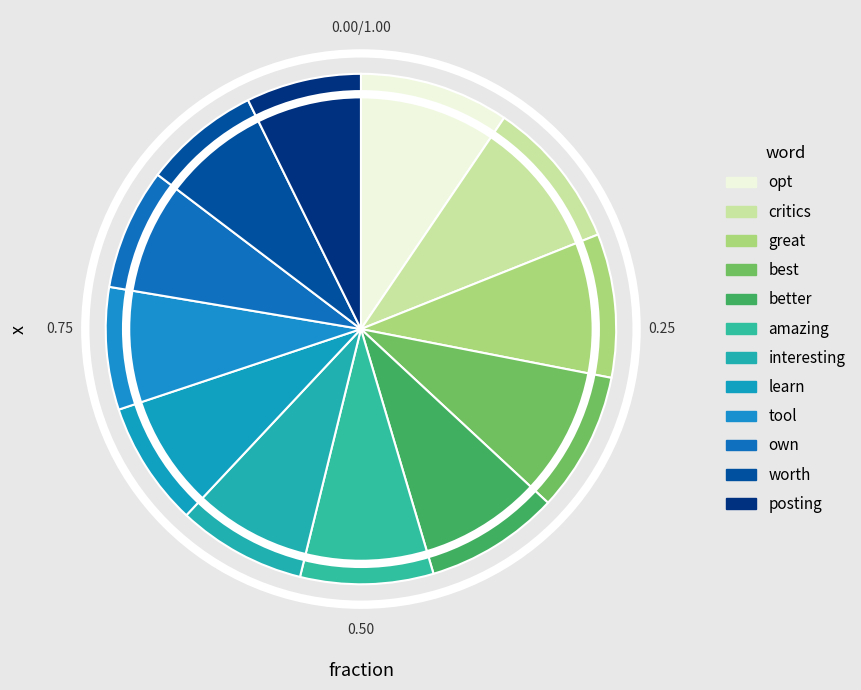

To the nearest percent, what is the average slice percentage?

8%